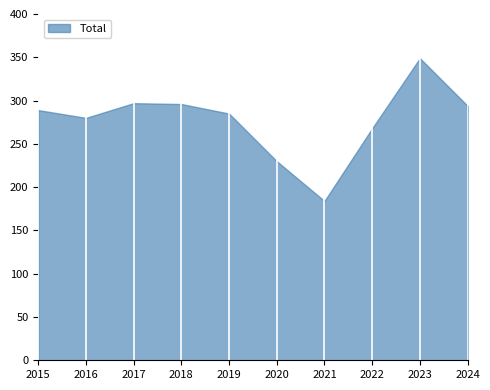

What is the ratio of the value at 2023 to the value at 2019?

1.2